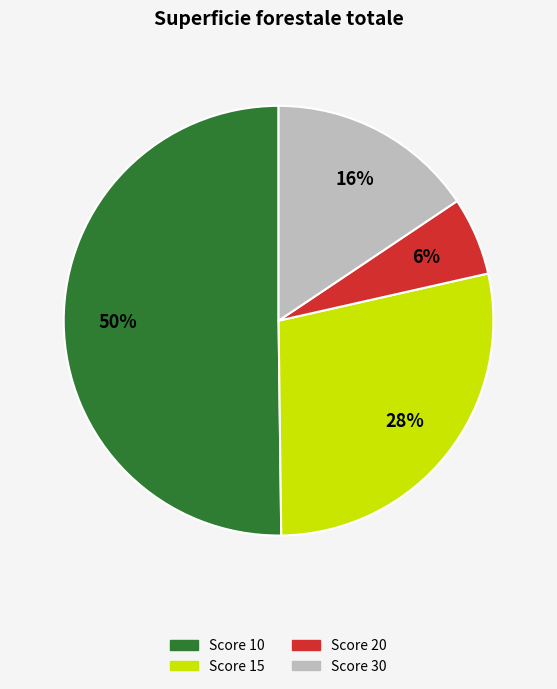

To the nearest percent, what is the difference between the largest and smallest slice percentages?

44%